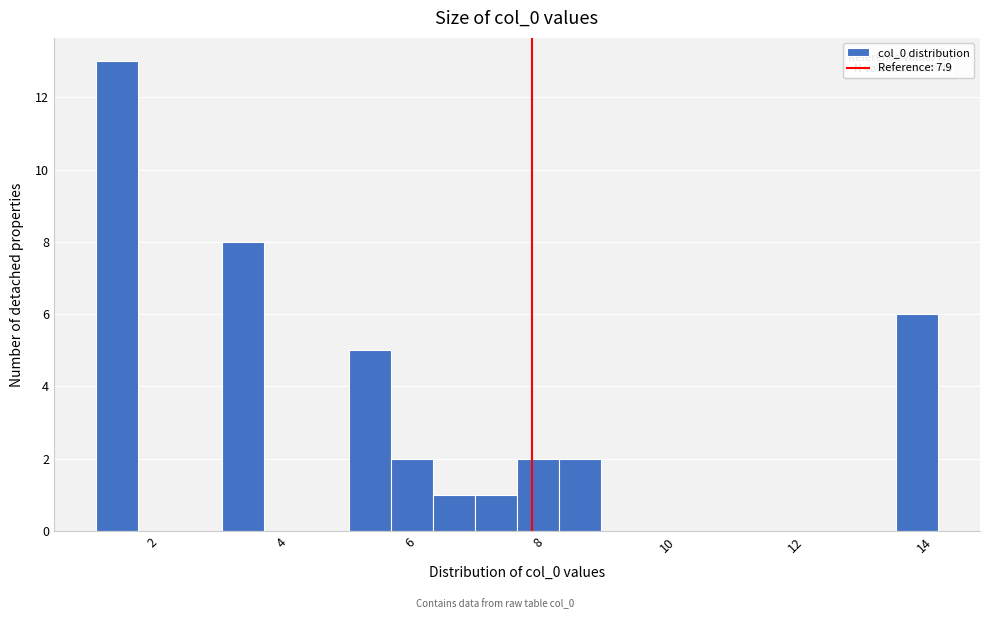

Around what value on the x-axis is the tallest bar? Give the approximate position of its centre, as read against the axis.

1.4